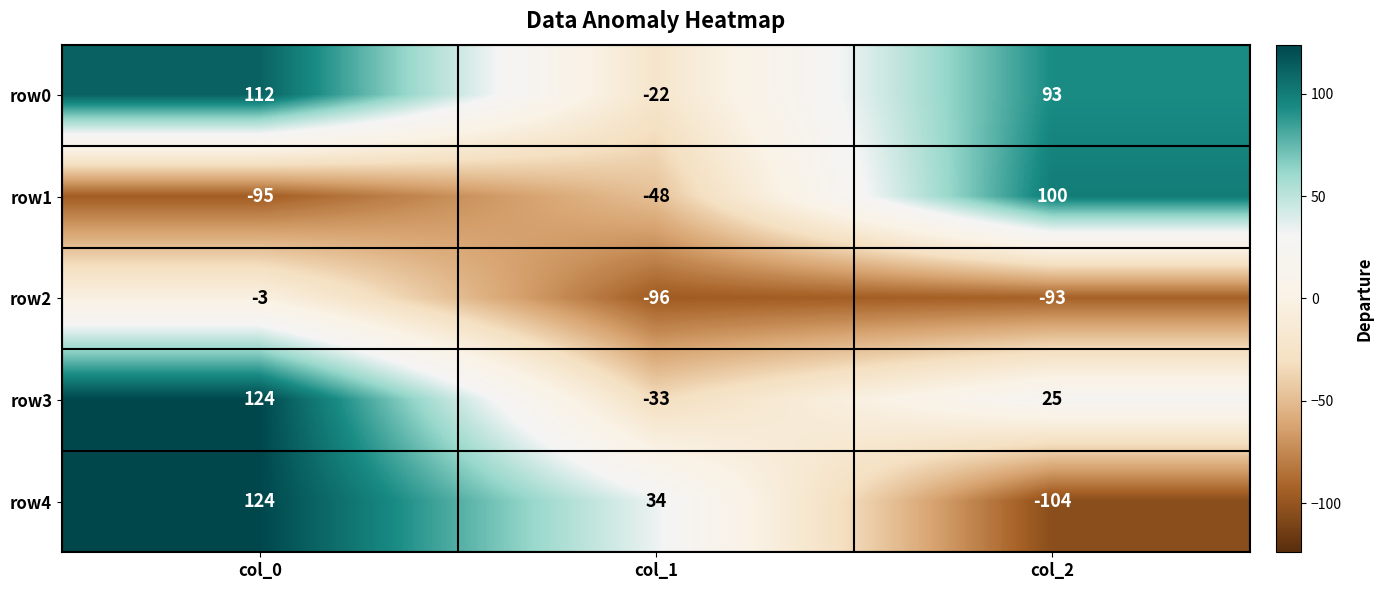

What is the smallest value displayed?

-104